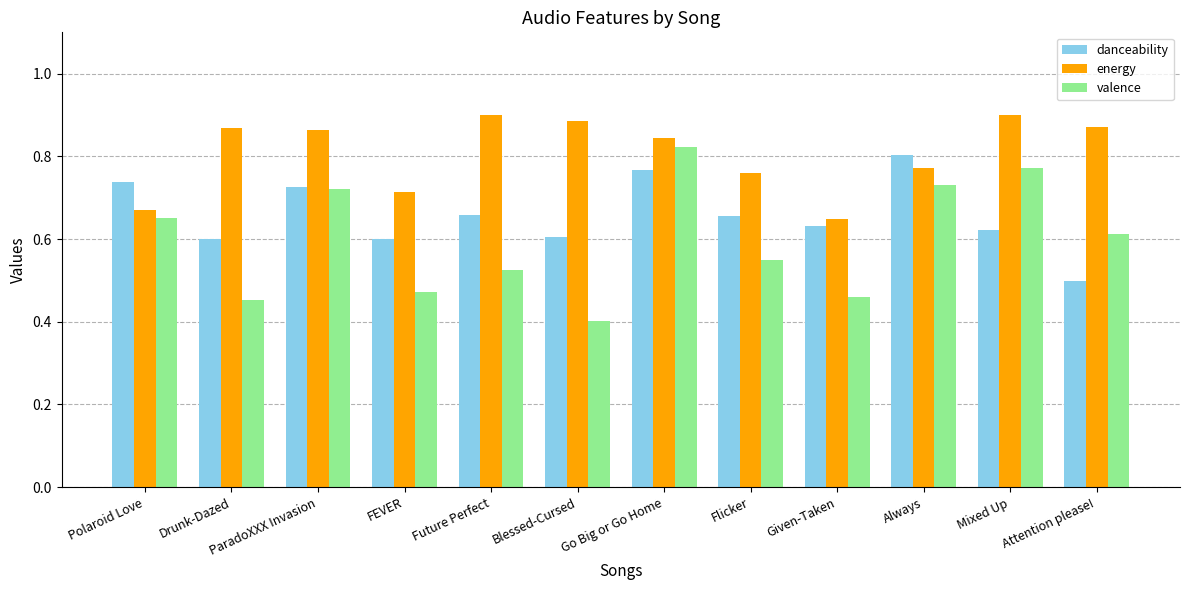

What is the label of the 4th bar from the right?

Given-Taken